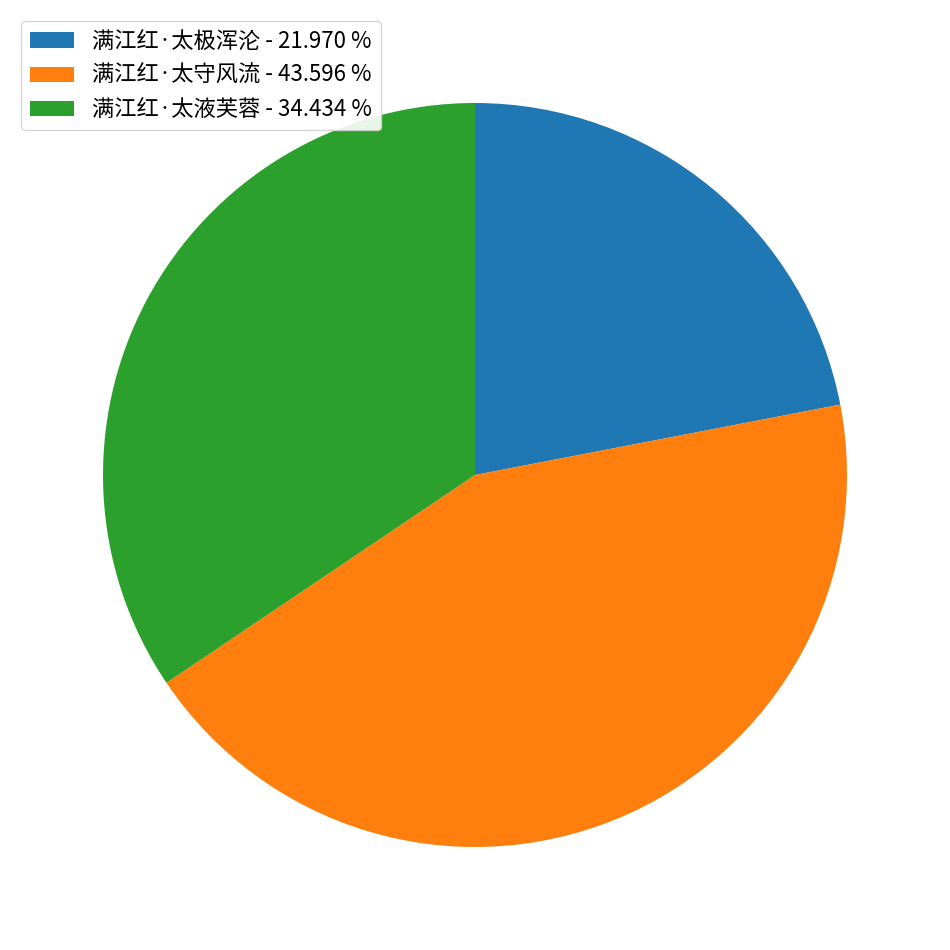

What is the smallest slice in the pie chart?

满江红·太极浑沦